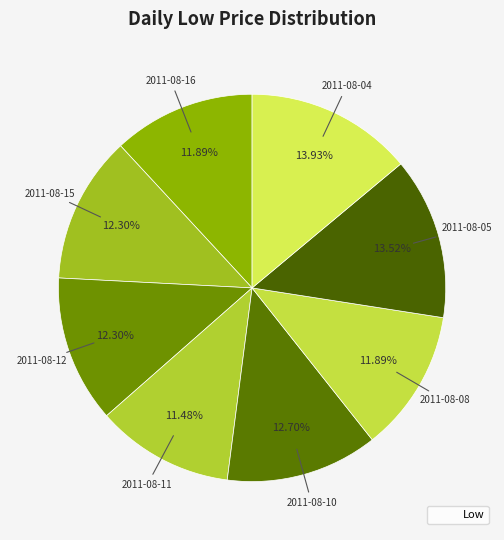

Is there any slice that represents more than half of the pie?

No